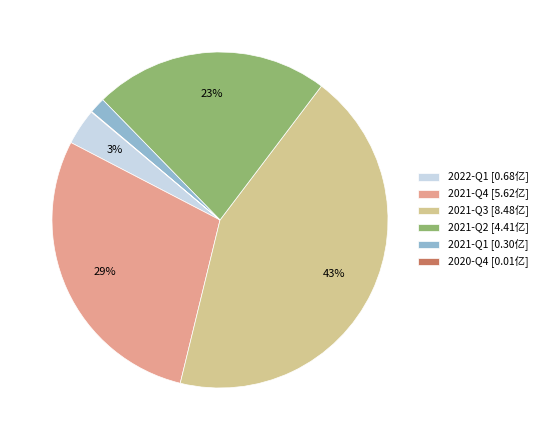

Approximately how many times larger is the value at 2021-Q3 [8.48亿] compared to 2021-Q4 [5.62亿]?

1.5